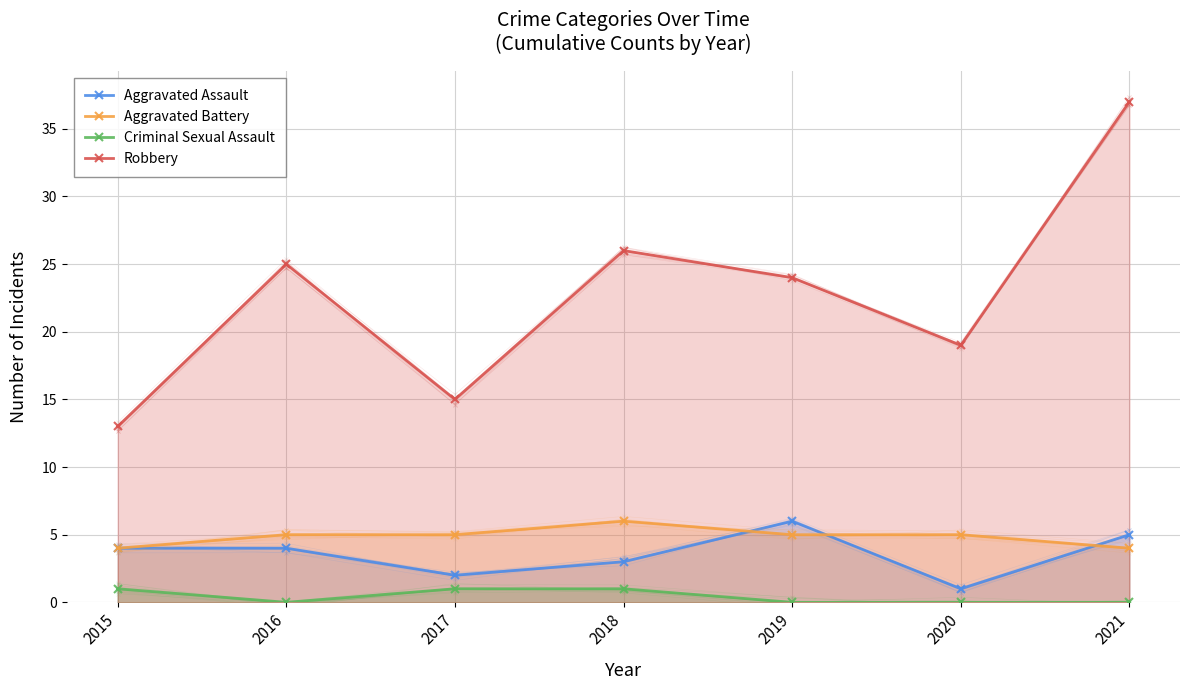

What is the value of the Aggravated Assault point at the 7th from the left?

5